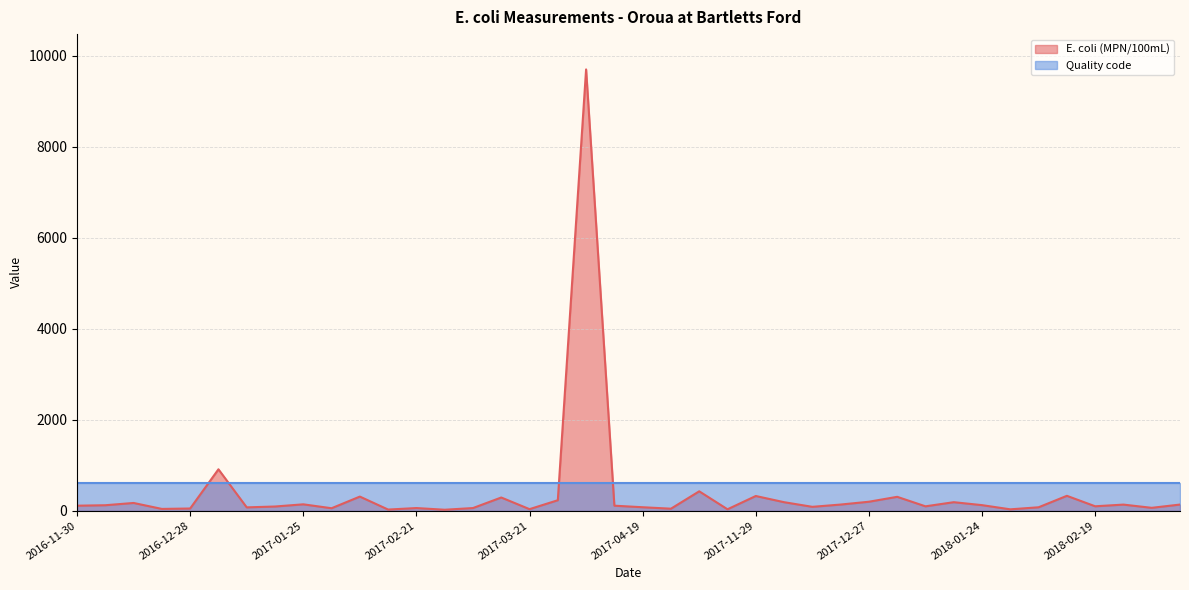

True or false: the data has more than 2 interior local peaks.

True